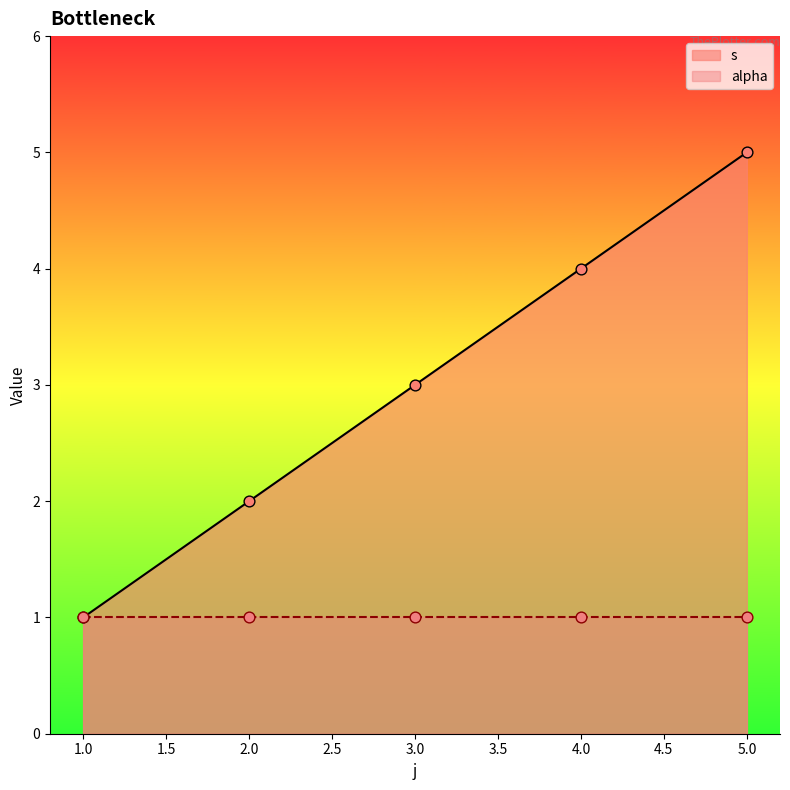

Between 5 and 1, which is larger?

5